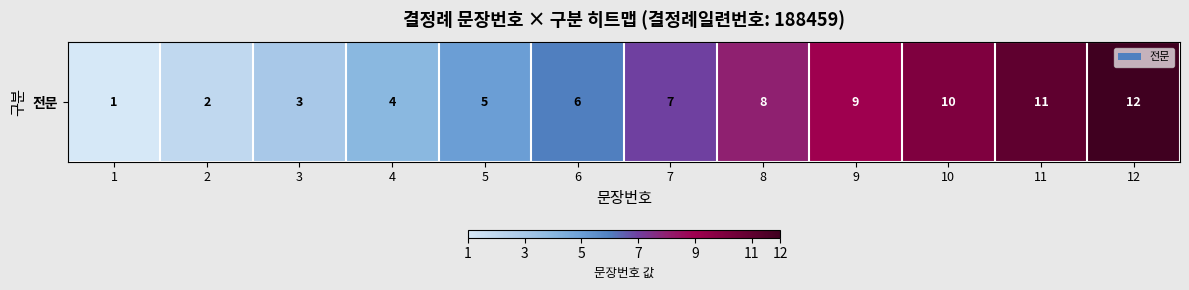

Reading left to right, list all the values displayed in this chart.

1=1	2=2	3=3	4=4	5=5	6=6	7=7	8=8	9=9	10=10	11=11	12=12